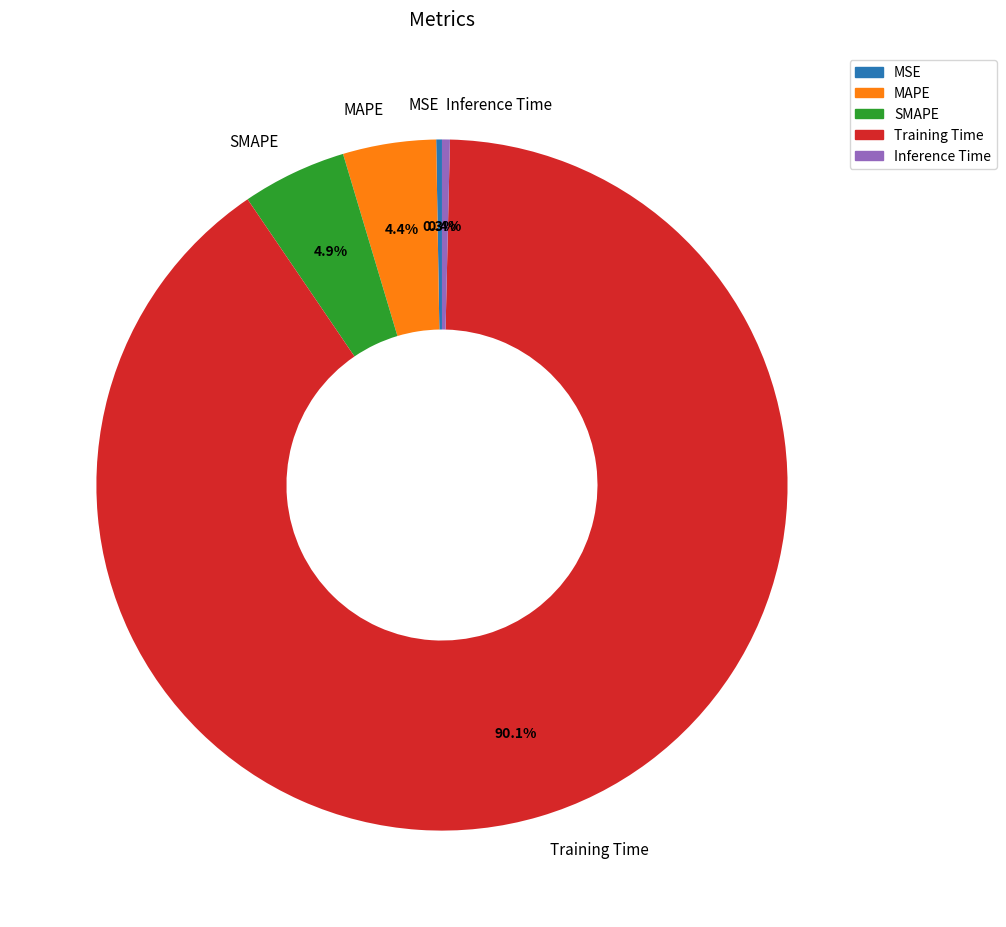

Which category accounts for the majority?

Training Time